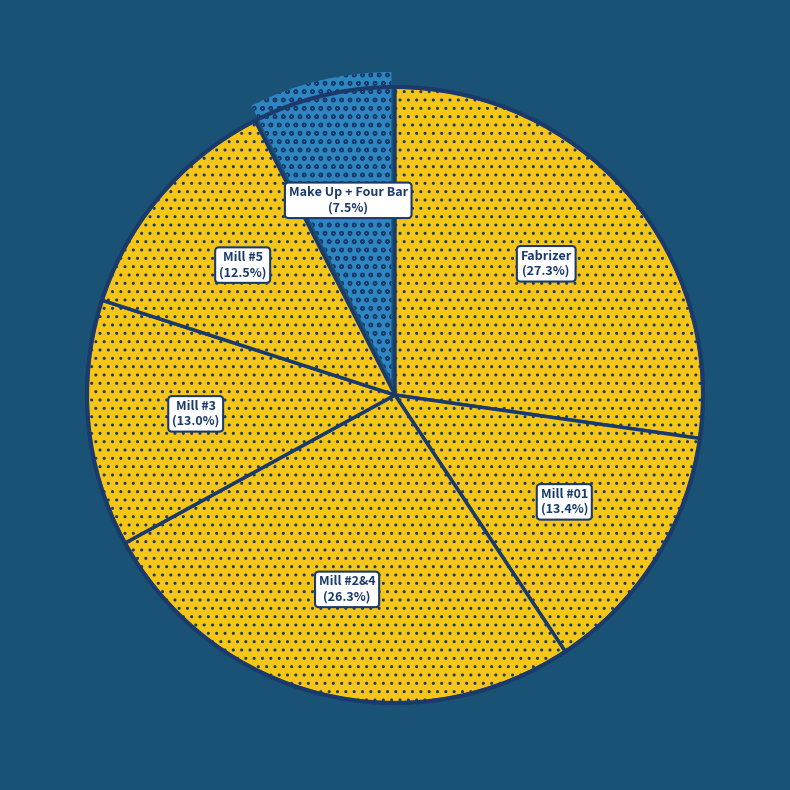

How many slices are in this pie chart?

6